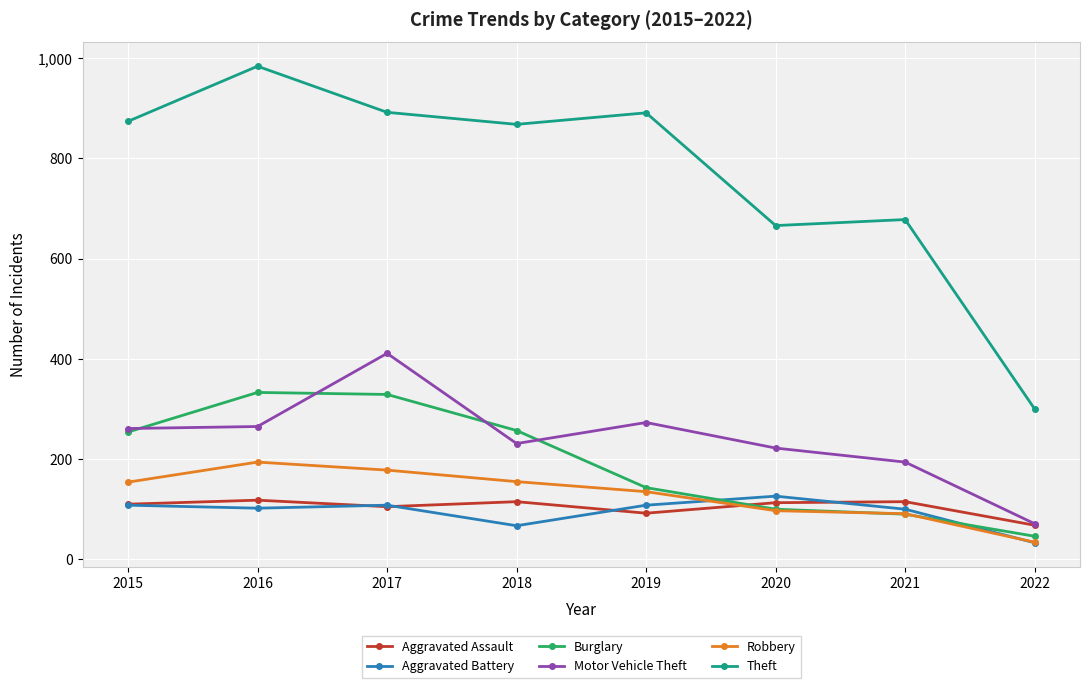

At how many categories does at least one series exceed 846?

5